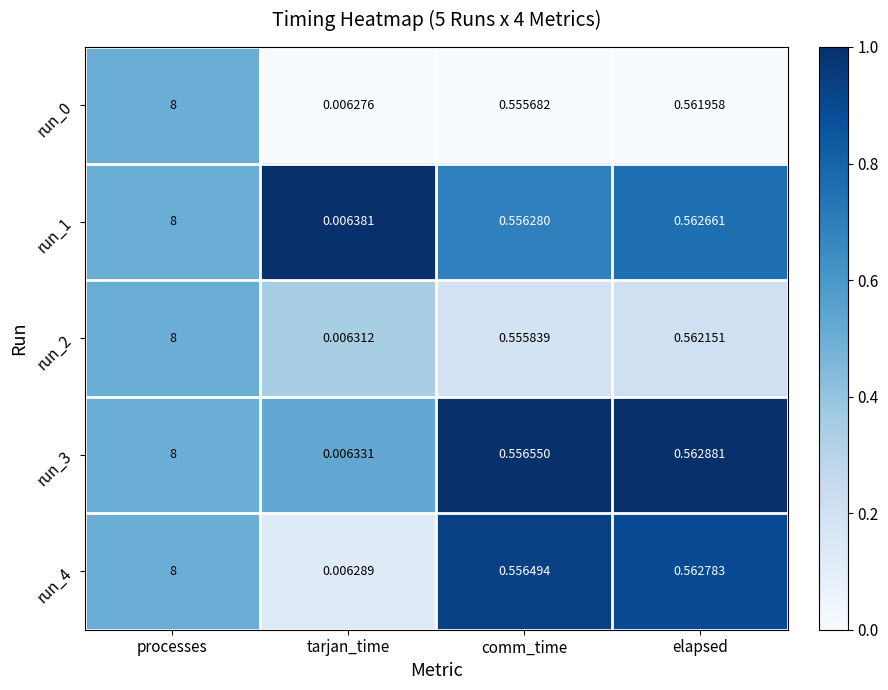

Rank the categories by run_3 value from lowest to highest.

tarjan_time, comm_time, elapsed, processes